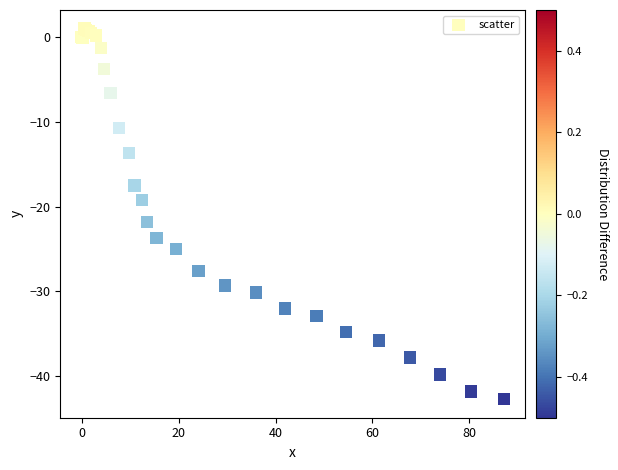

What Y value in the scatter plot is closest to -20?

-19.2